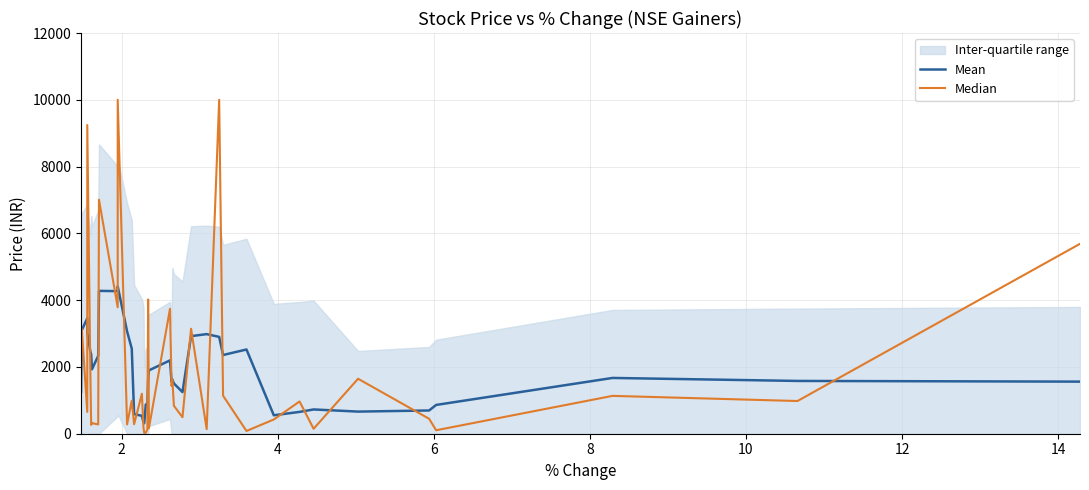

At which category does Mean reach its first local peak?

4